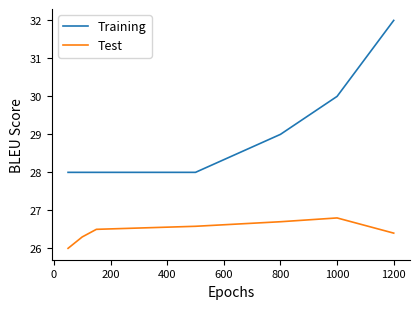

Rank the series by their average value, from lowest to highest.

Test, Training